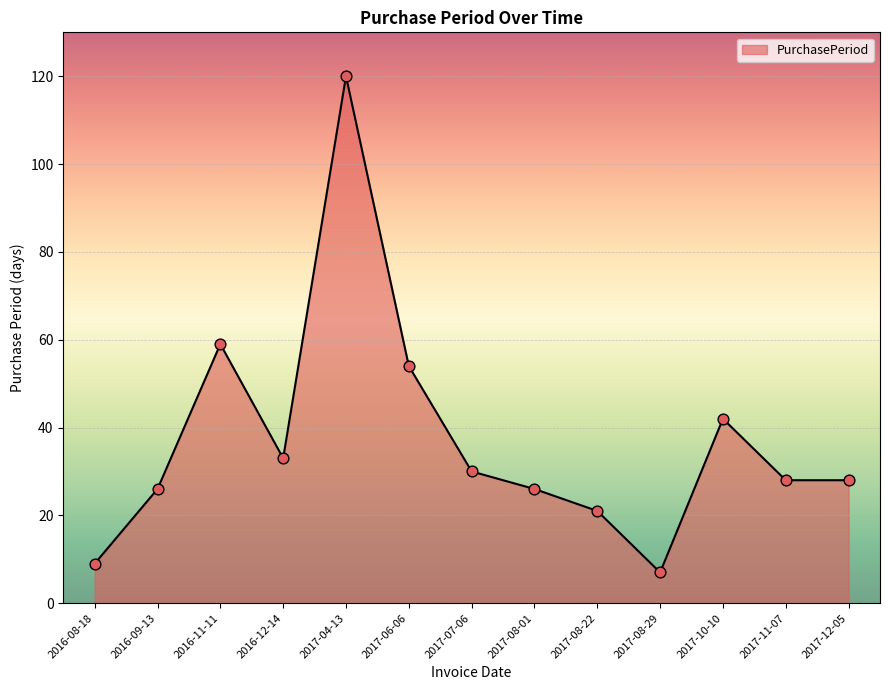

Between 2017-04-13 and 2016-09-13, which is larger?

2017-04-13